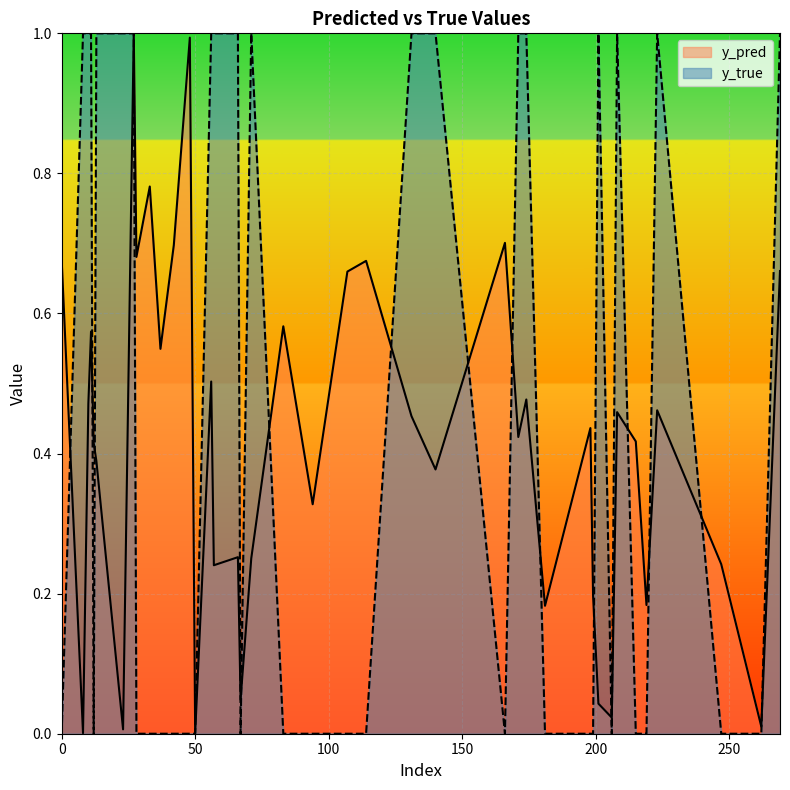

What is the label of the 18th point from the right?

215